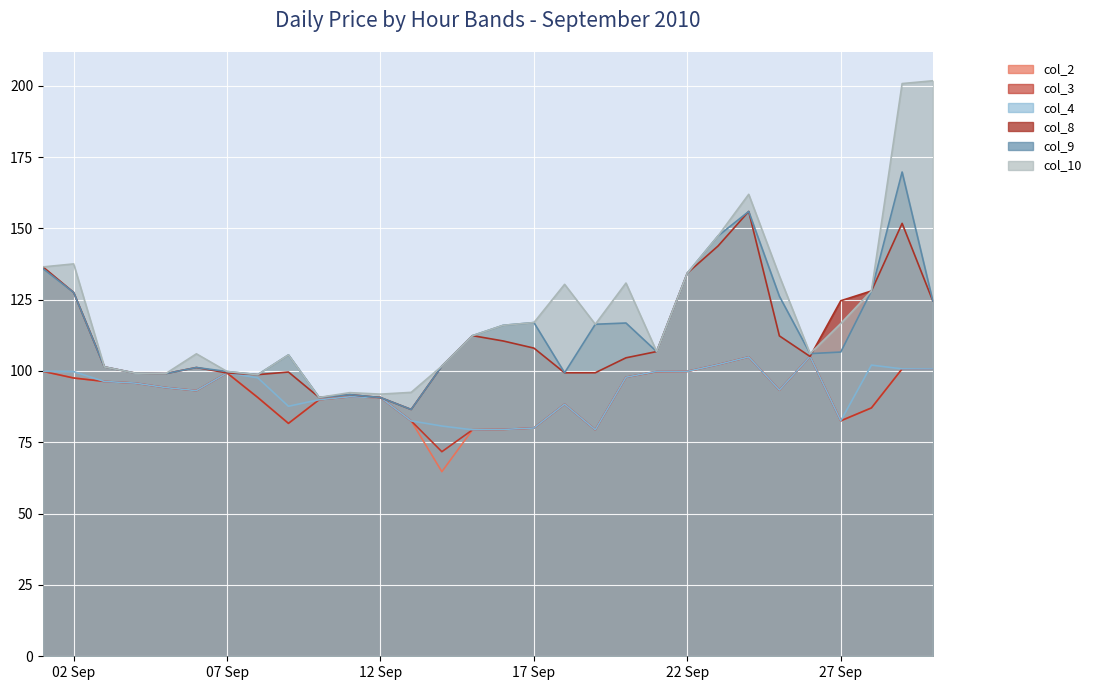

What is the sum of the col_2 values at 2010-09-30 and 2010-09-19?

180.1